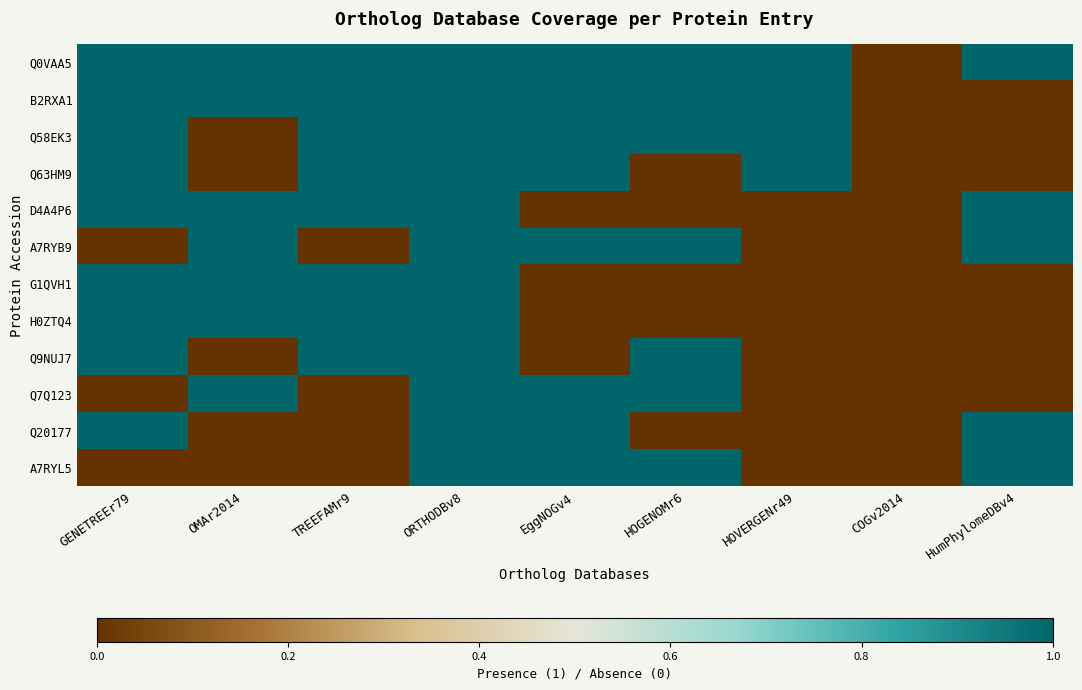

Which series has the largest total across all categories?

Q0VAA5